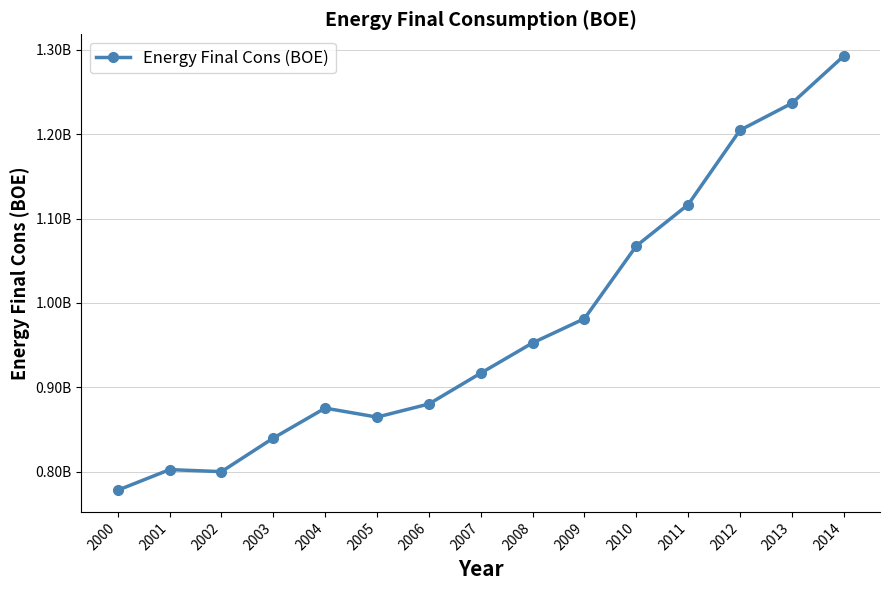

Reading left to right, extract all data points from this chart.

777925086	802325064	799925653	839747924	875261394	864600867	880152782	916720038	952594312	981341686	1067542087	1116599274	1204817077	1236725000	1292796273